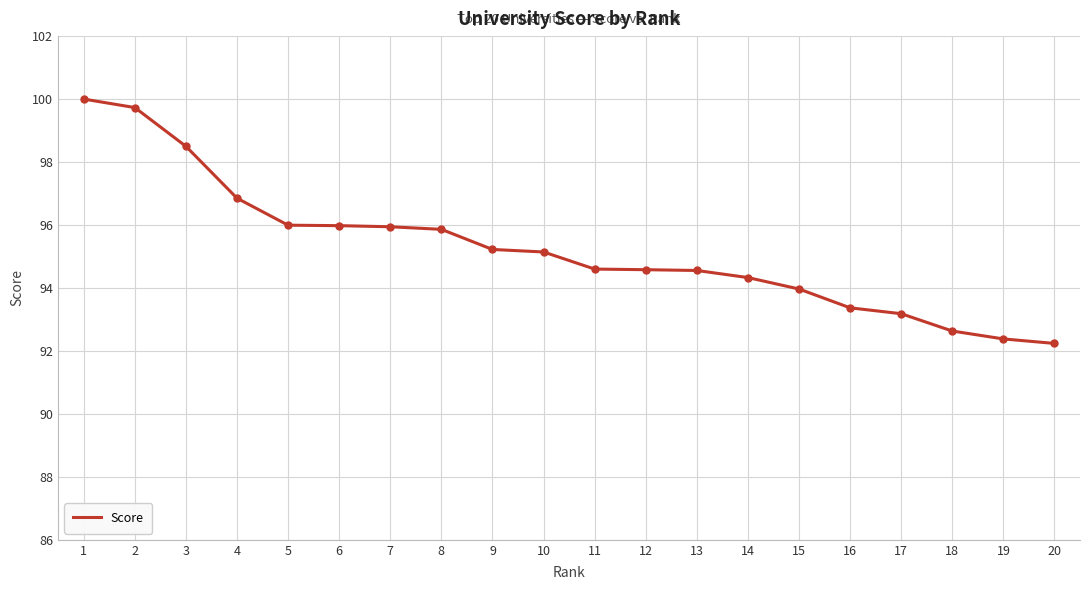

Which has a higher value, 2 or 3?

2